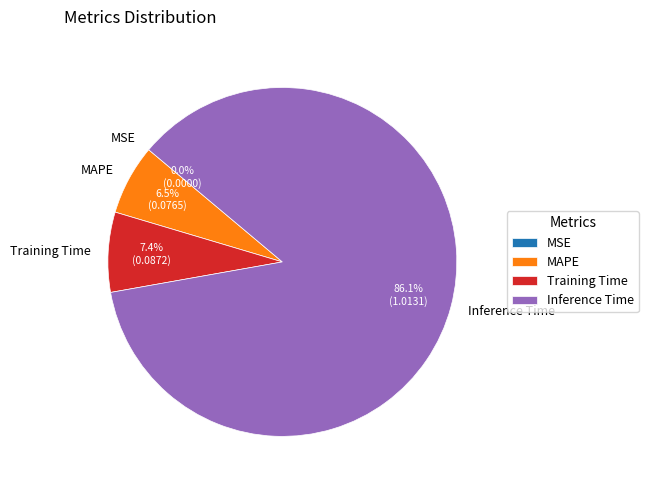

Which category has the biggest portion of the pie?

Inference Time